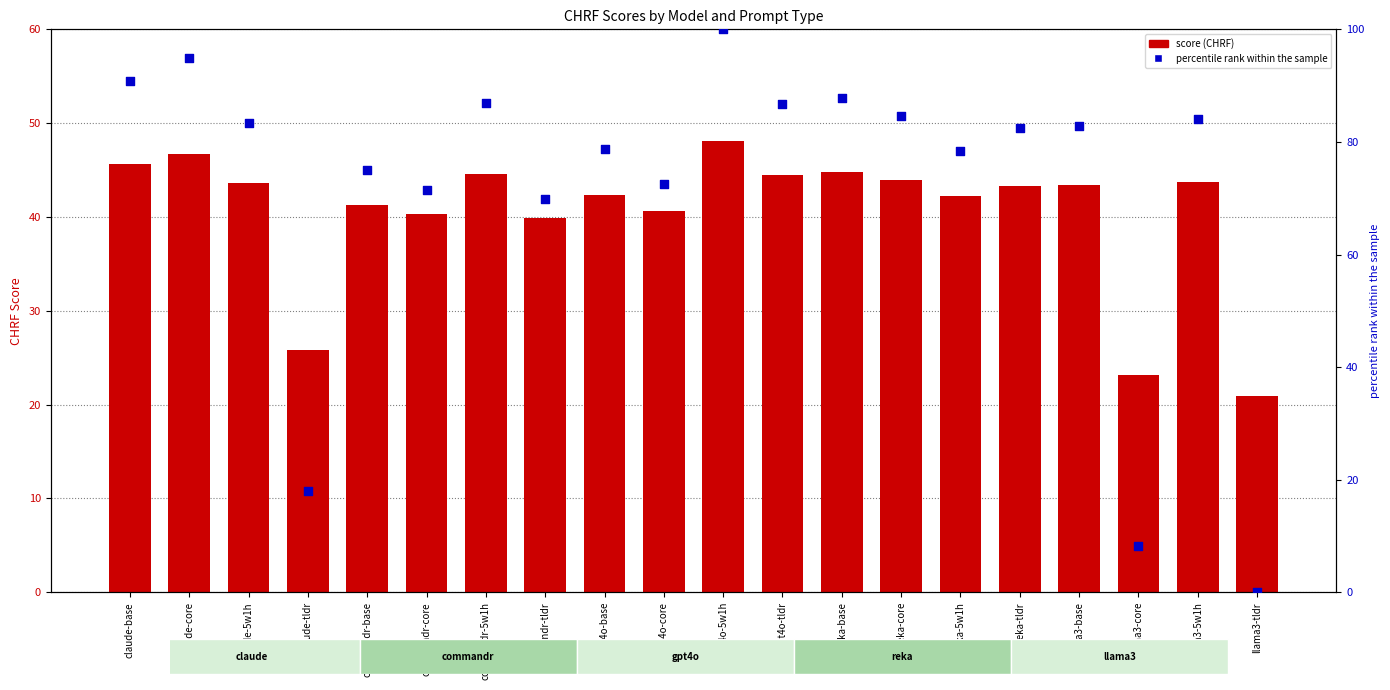

Which series contains the lowest Y value?

percentile rank within the sample